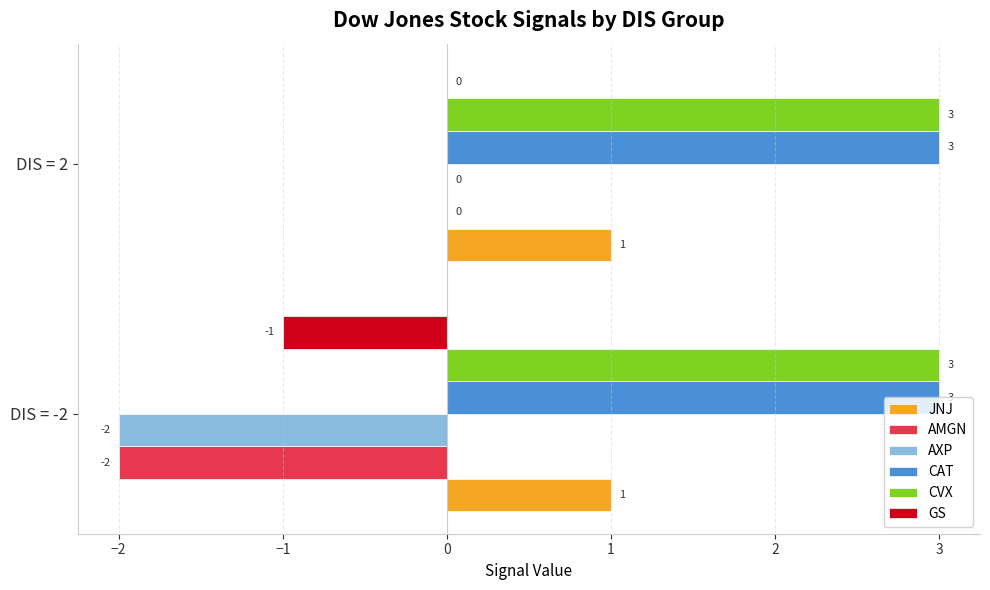

Is it true that AMGN equals -3 at DIS = -2?

False